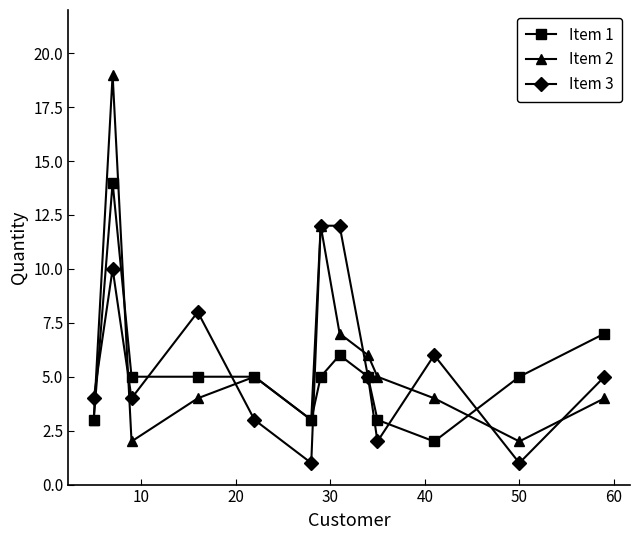

Which series has the widest spread of values?

Item 2